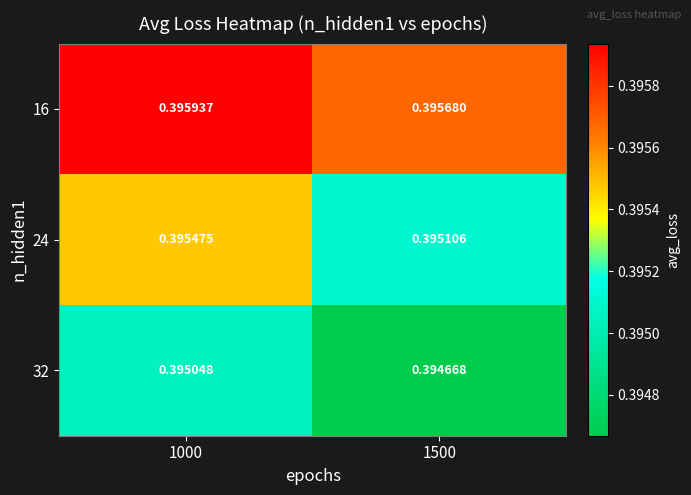

Is the value of 32 at 1000 greater than the value of 16 at 1500?

No